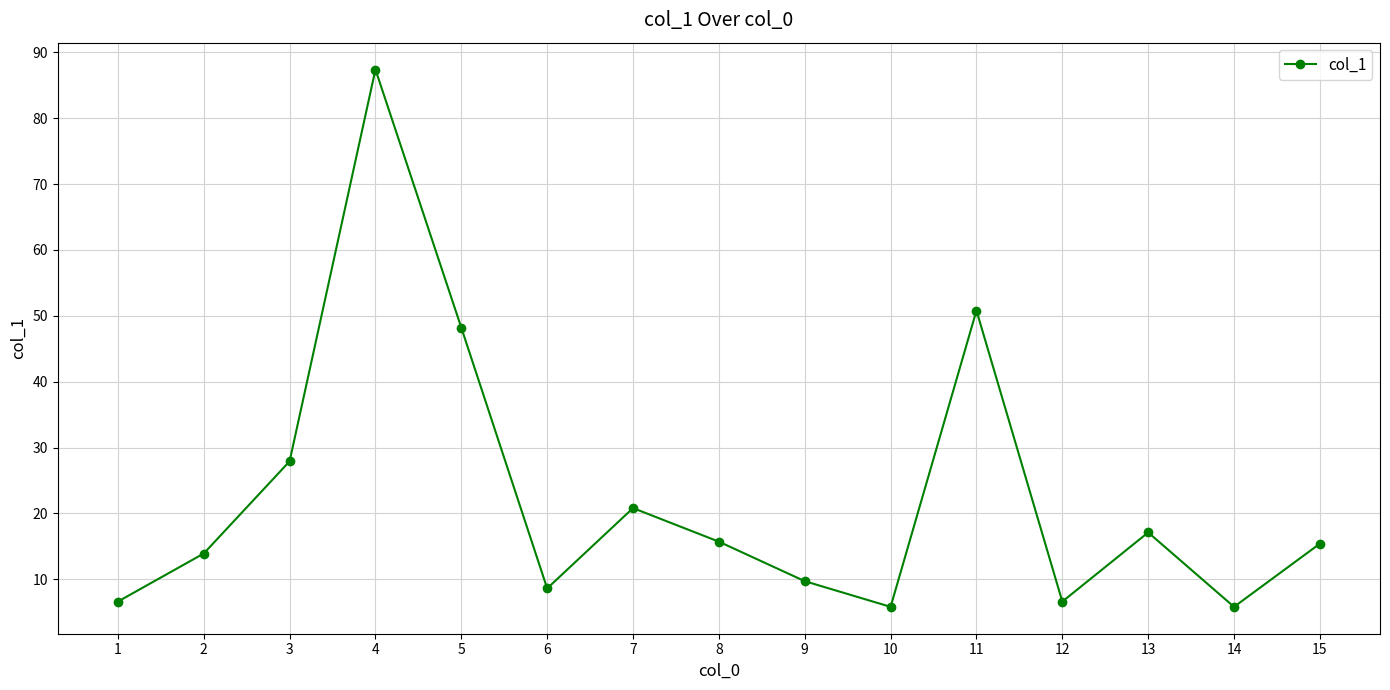

The value at 8 is 15.7. True or false?

True